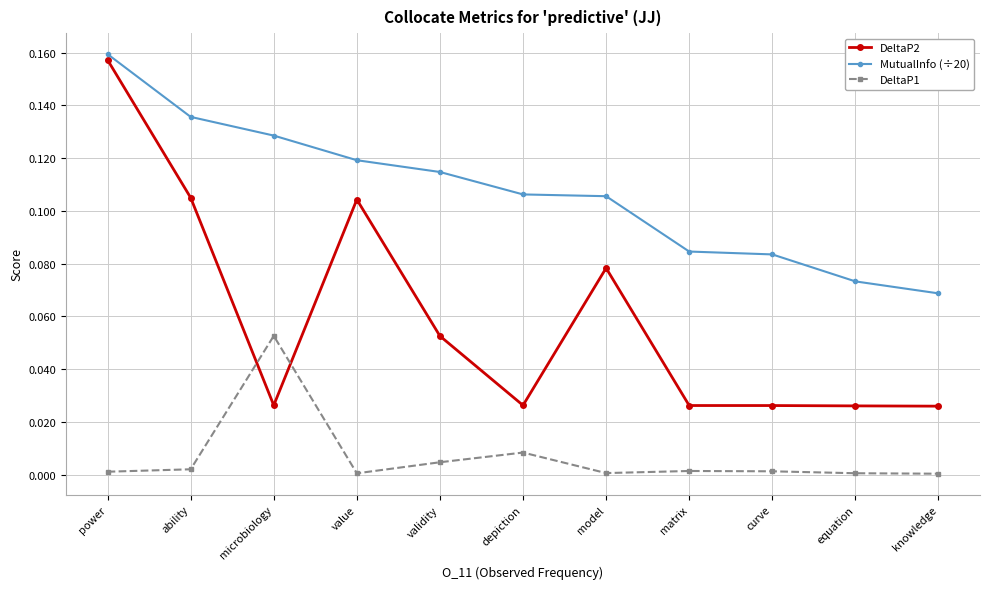

Rank the series by their maximum value, from highest to lowest.

MutualInfo (÷20), DeltaP2, DeltaP1